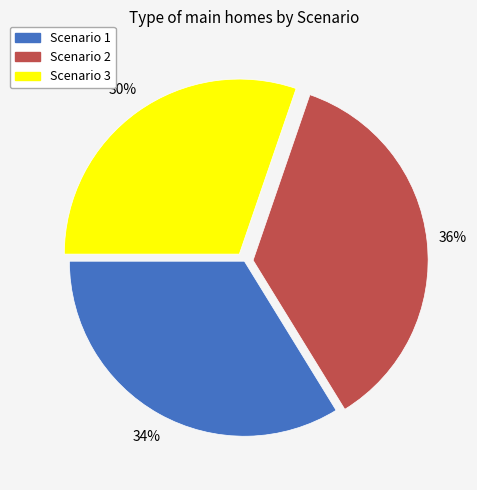

Is there any slice that represents more than half of the pie?

No